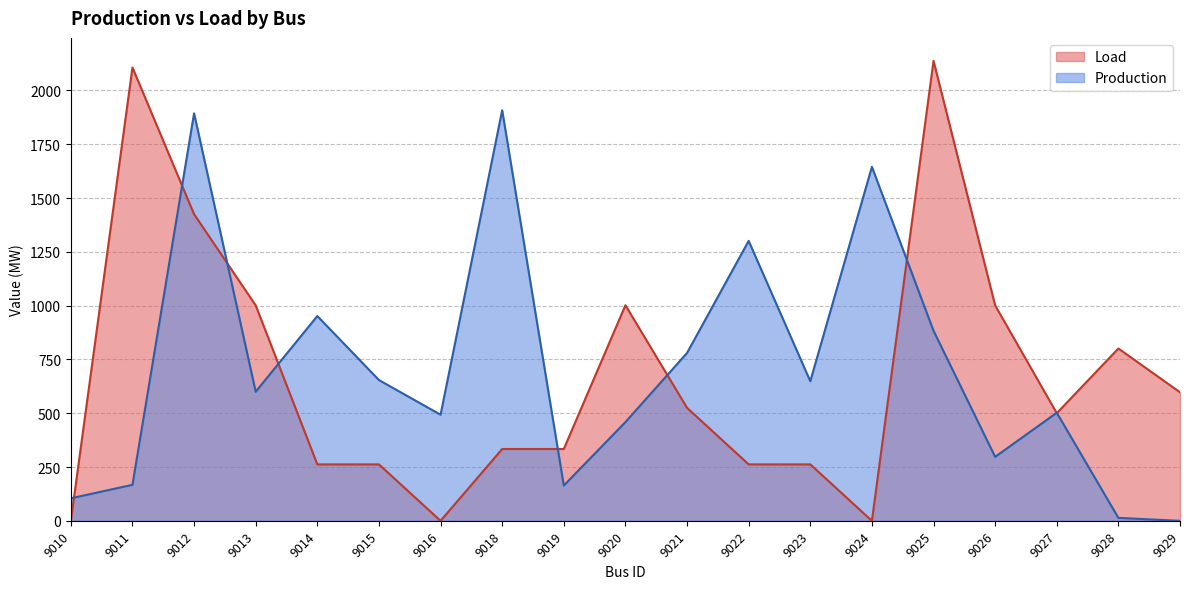

How many data points in Production are less than 599?

9